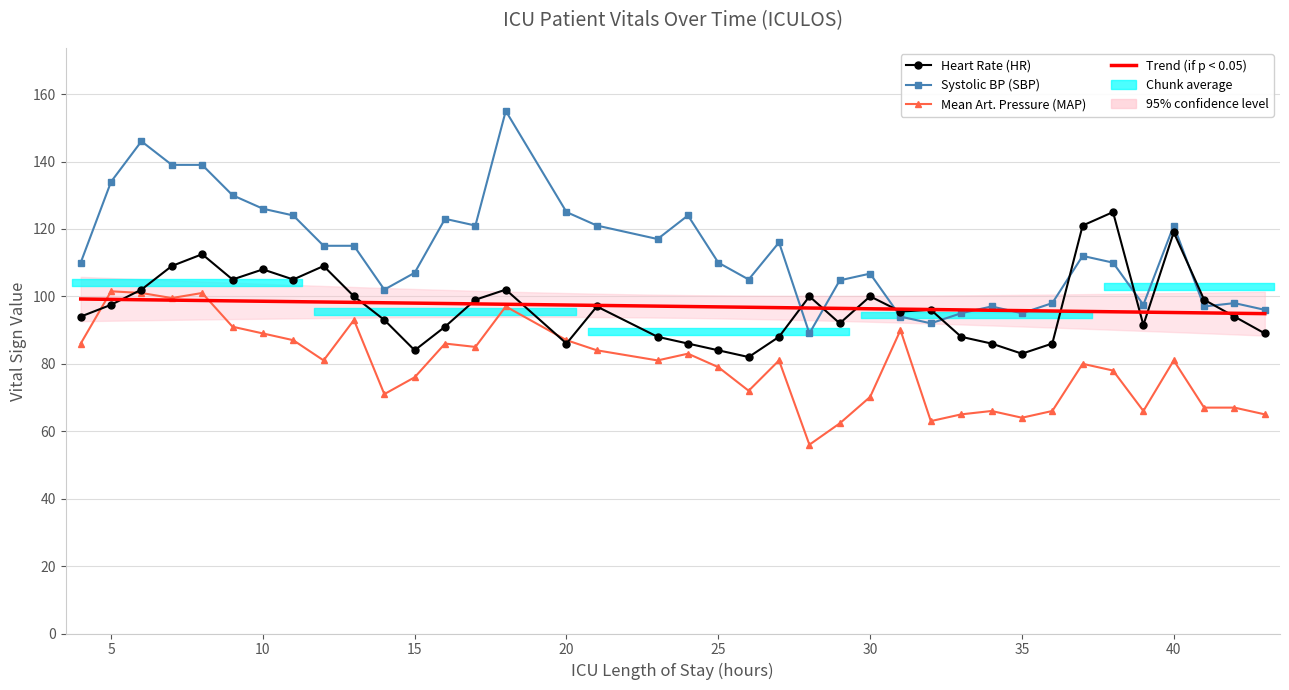

Rank the categories by MAP value from highest to lowest.

5, 6, 8, 7, 18, 13, 9, 31, 10, 11, 20, 4, 16, 17, 21, 24, 12, 23, 27, 40, 37, 25, 38, 15, 26, 14, 30, 41, 42, 34, 36, 39, 33, 43, 35, 32, 29, 28